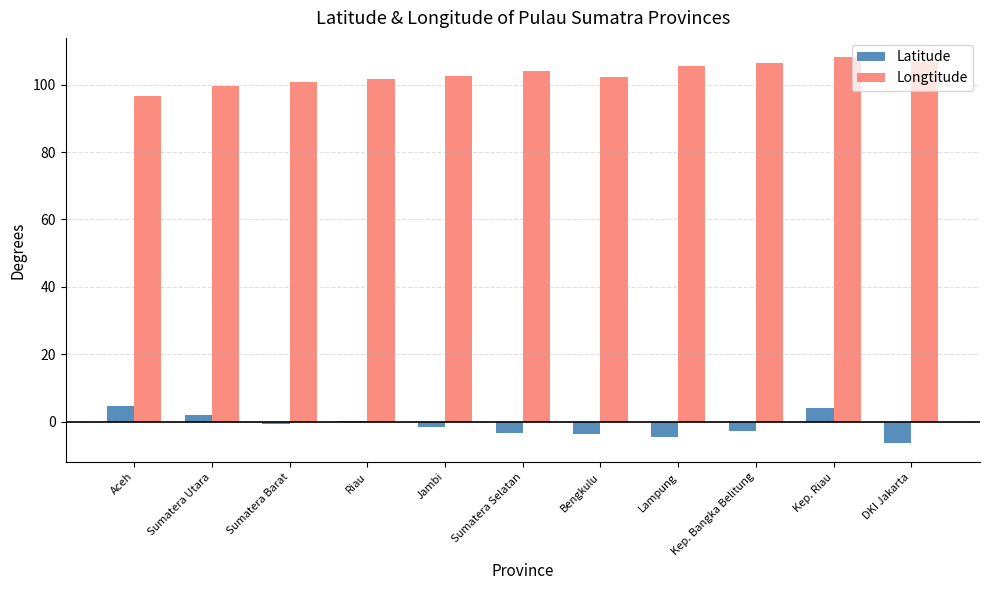

Is it true that Latitude equals 0.3 at Riau?

True